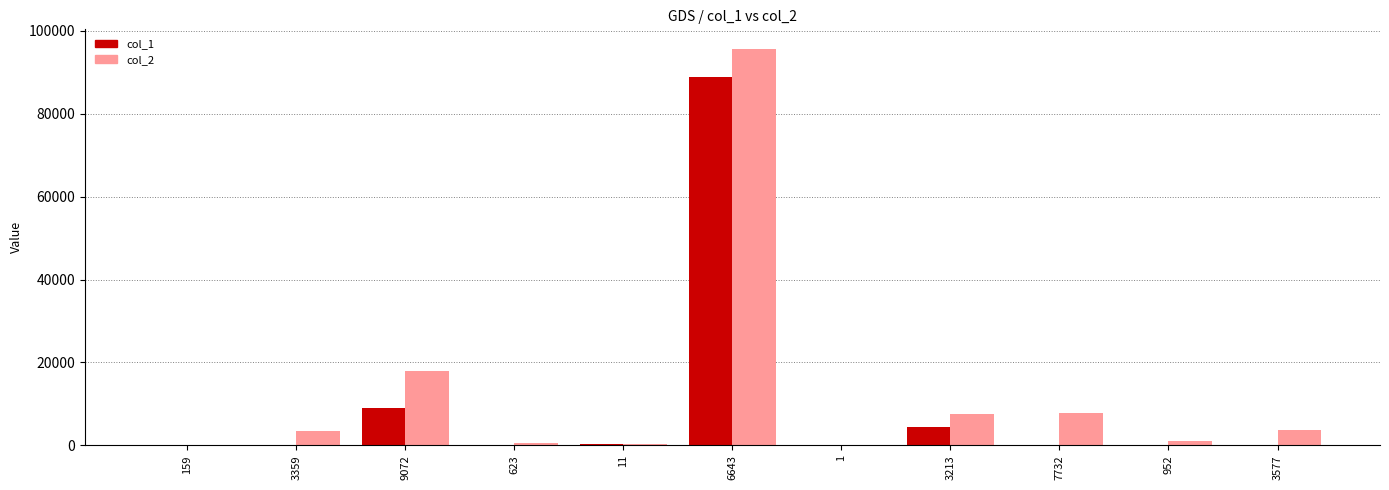

The col_2 series shows 7 at 1. True or false?

True